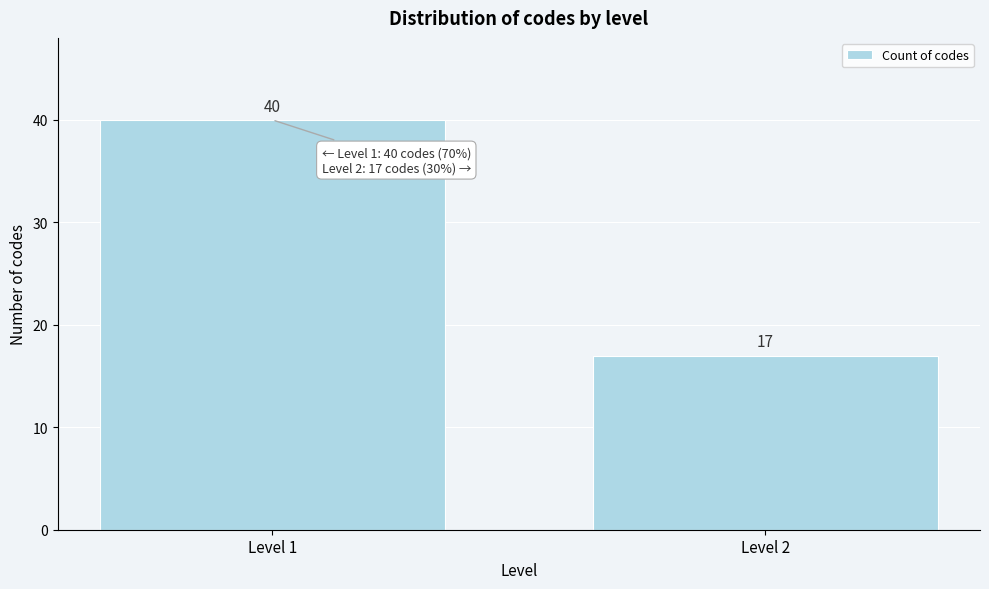

Reading left to right, list all the values displayed in this chart.

Level 1=40	Level 2=17